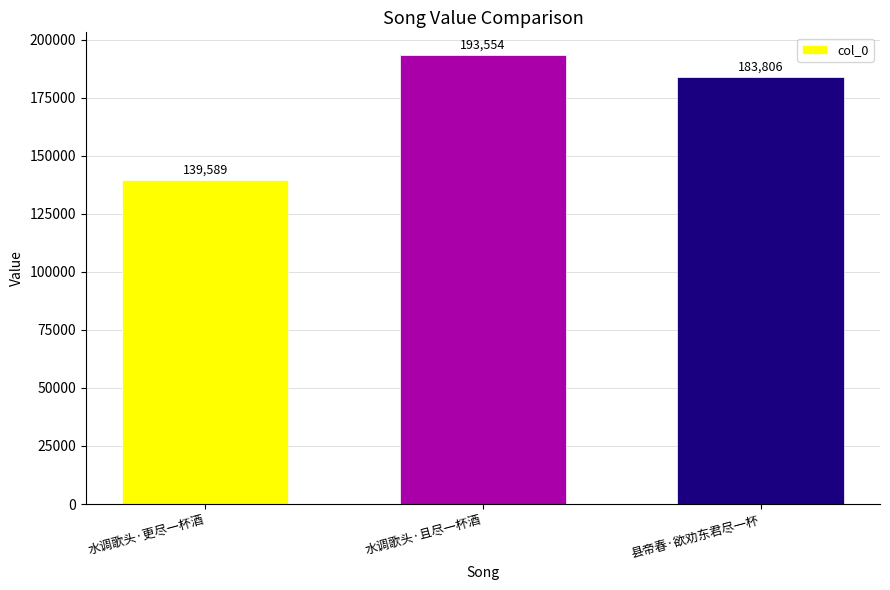

Which category has the highest value across all series?

水调歌头·且尽一杯酒